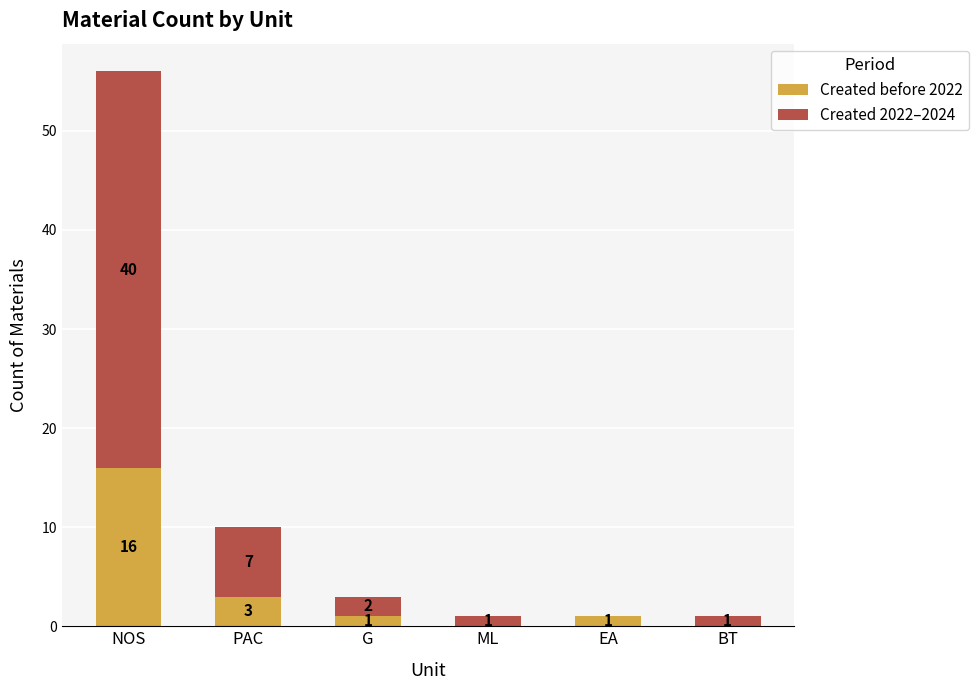

What are all the series names shown in the legend?

Created before 2022, Created 2022–2024